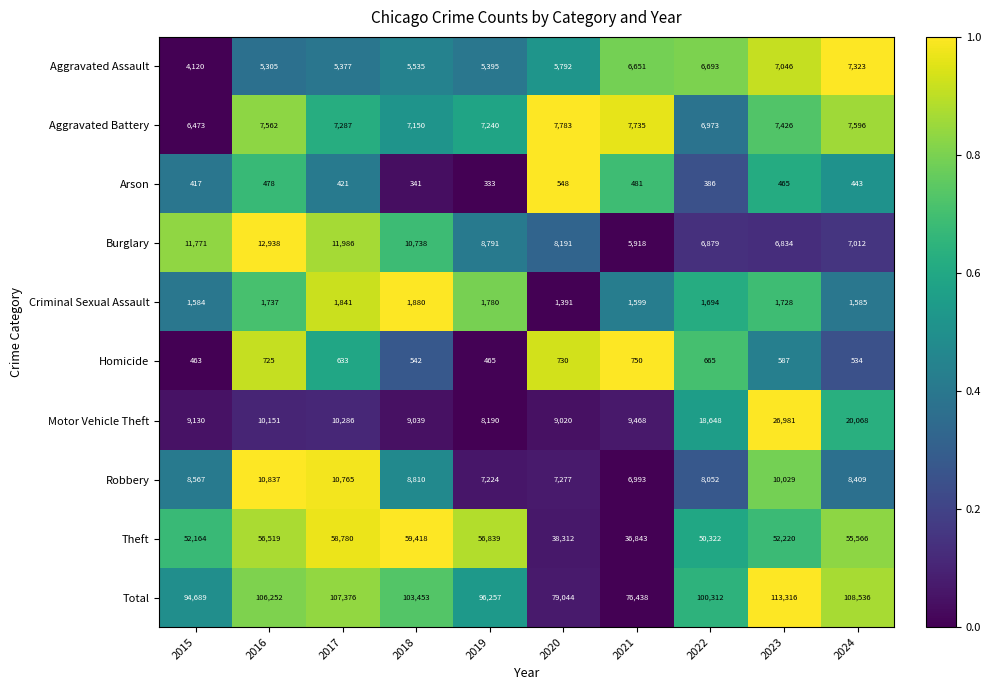

What is the greatest value displayed?

113316